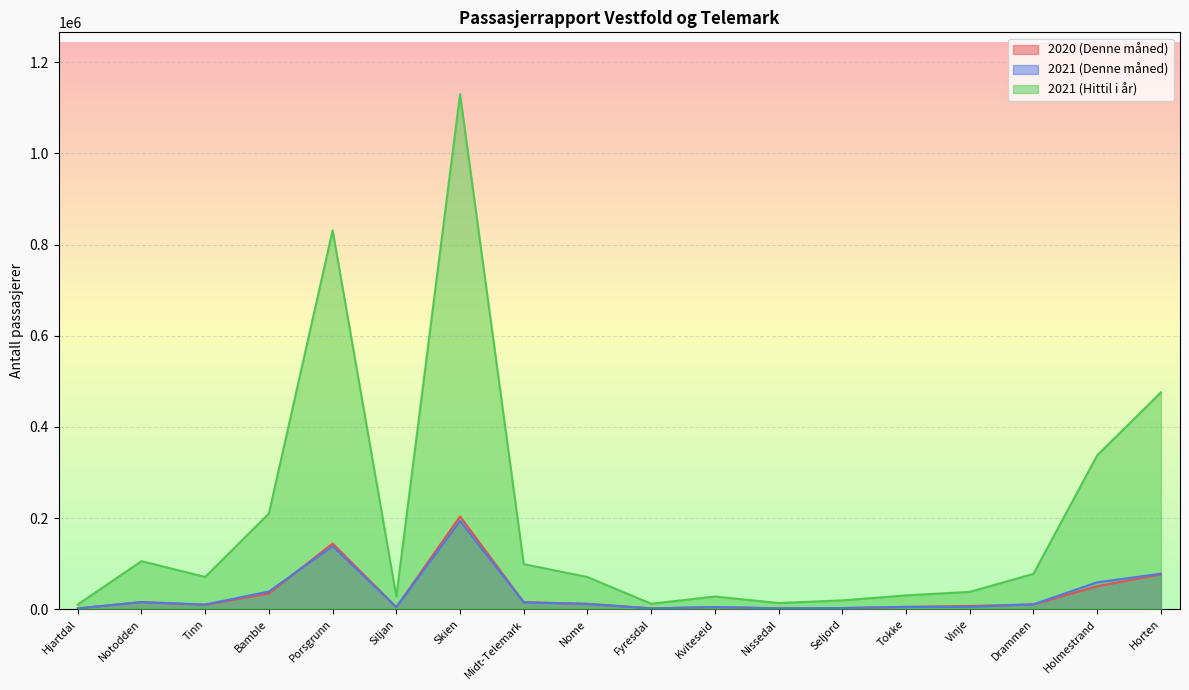

True or false: 2020 (Denne måned) has more than 2 interior local peaks.

True